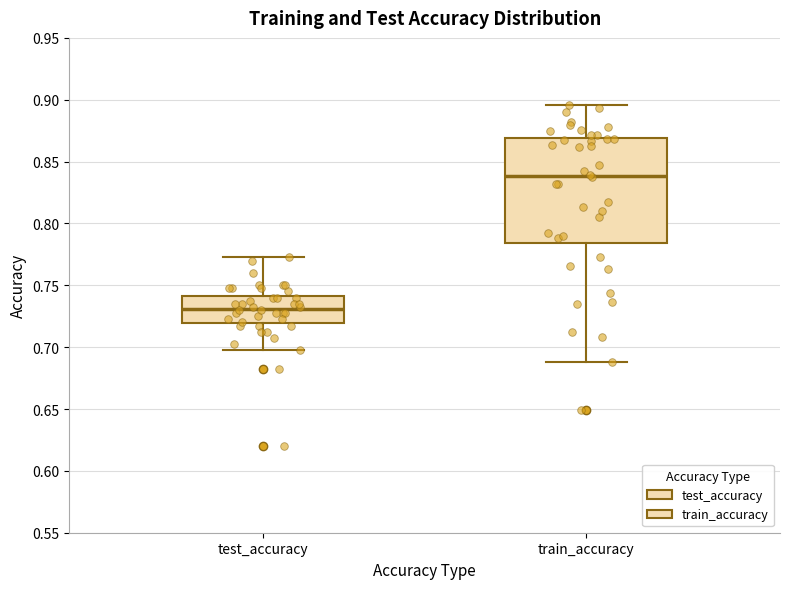

Reading left to right, transcribe this box plot: for each box, give where its median line is, the range the box spans, and where its two whiskers end, as read against the y-axis. The values are not printed on the chart, so give them approximately, as read against the axis.

test_accuracy: median 0.730, box 0.720 to 0.740, whiskers 0.695 to 0.775
train_accuracy: median 0.840, box 0.785 to 0.870, whiskers 0.690 to 0.895